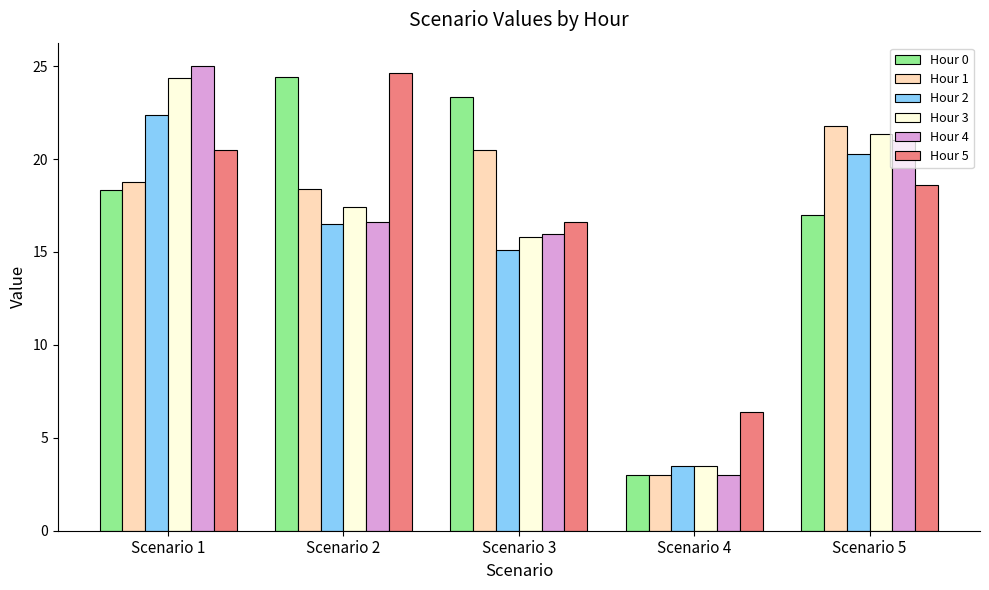

Where does the Hour 0 series first go above 18?

Scenario 1